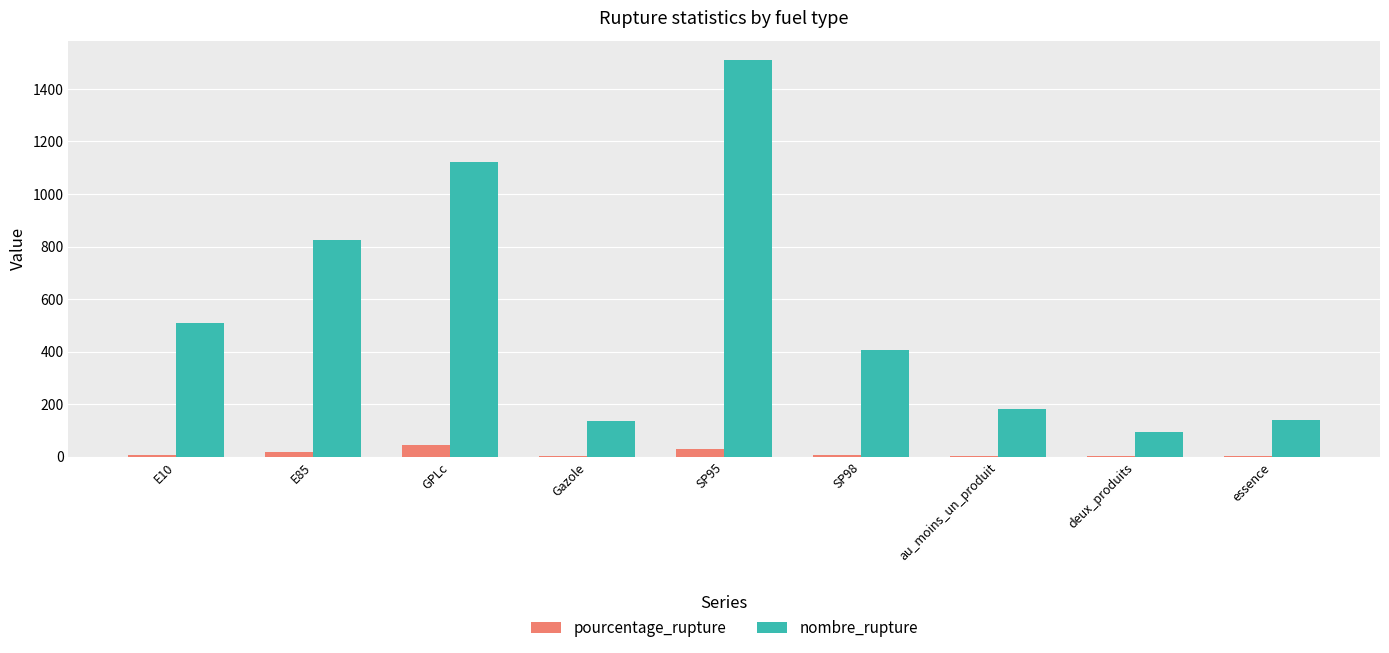

Which series changed the most between Gazole and deux_produits?

nombre_rupture